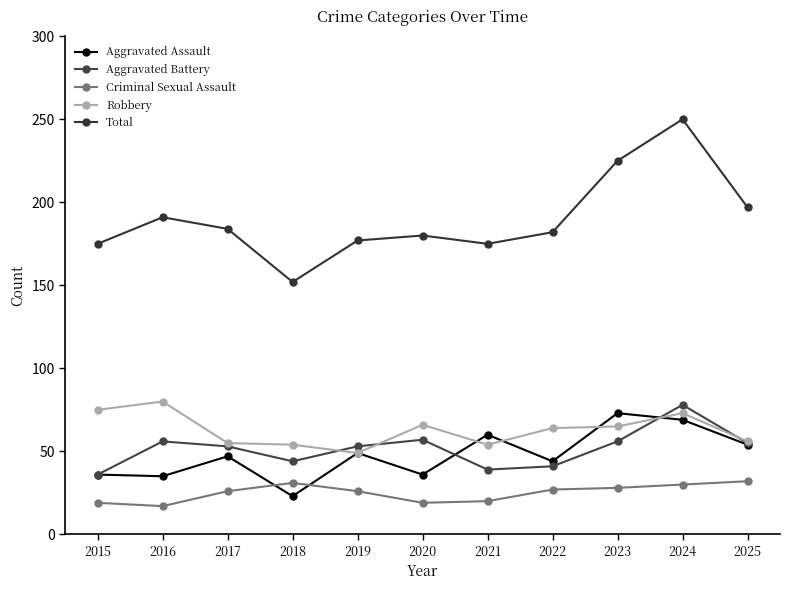

Reading left to right, extract all data points from this chart.

Aggravated Assault: 2015=36	2016=35	2017=47	2018=23	2019=49	2020=36	2021=60	2022=44	2023=73	2024=69	2025=54
Aggravated Battery: 2015=36	2016=56	2017=53	2018=44	2019=53	2020=57	2021=39	2022=41	2023=56	2024=78	2025=55
Criminal Sexual Assault: 2015=19	2016=17	2017=26	2018=31	2019=26	2020=19	2021=20	2022=27	2023=28	2024=30	2025=32
Robbery: 2015=75	2016=80	2017=55	2018=54	2019=49	2020=66	2021=54	2022=64	2023=65	2024=73	2025=56
Total: 2015=175	2016=191	2017=184	2018=152	2019=177	2020=180	2021=175	2022=182	2023=225	2024=250	2025=197